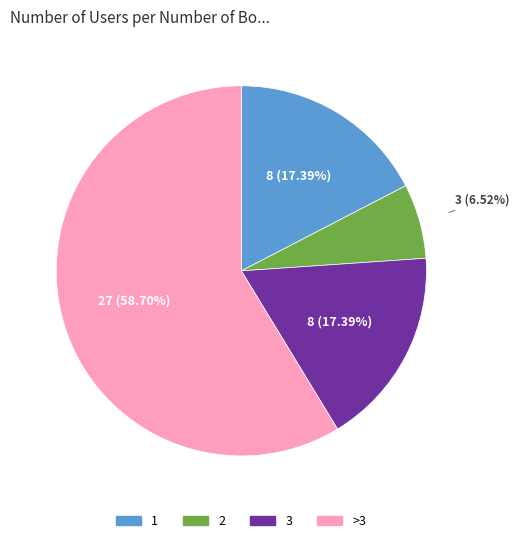

How many segments does this pie chart have?

4